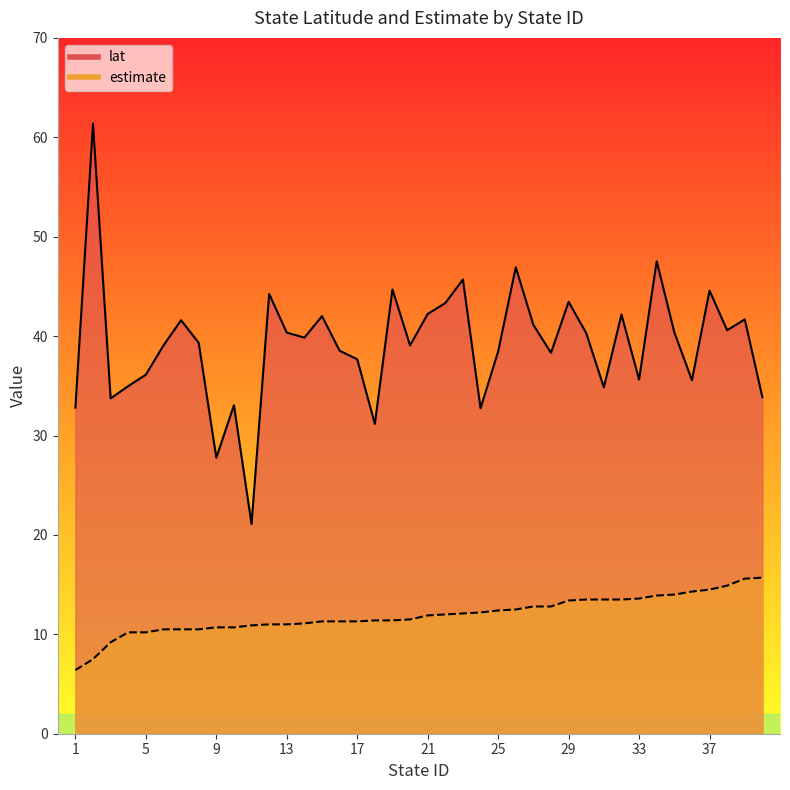

The lat series shows 47.4 at 40. True or false?

False